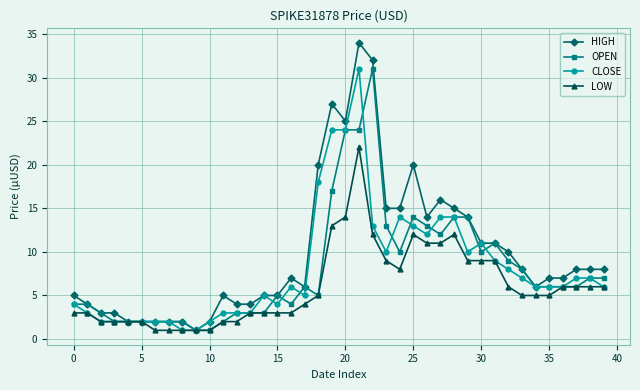

What is the greatest value displayed?

34.0